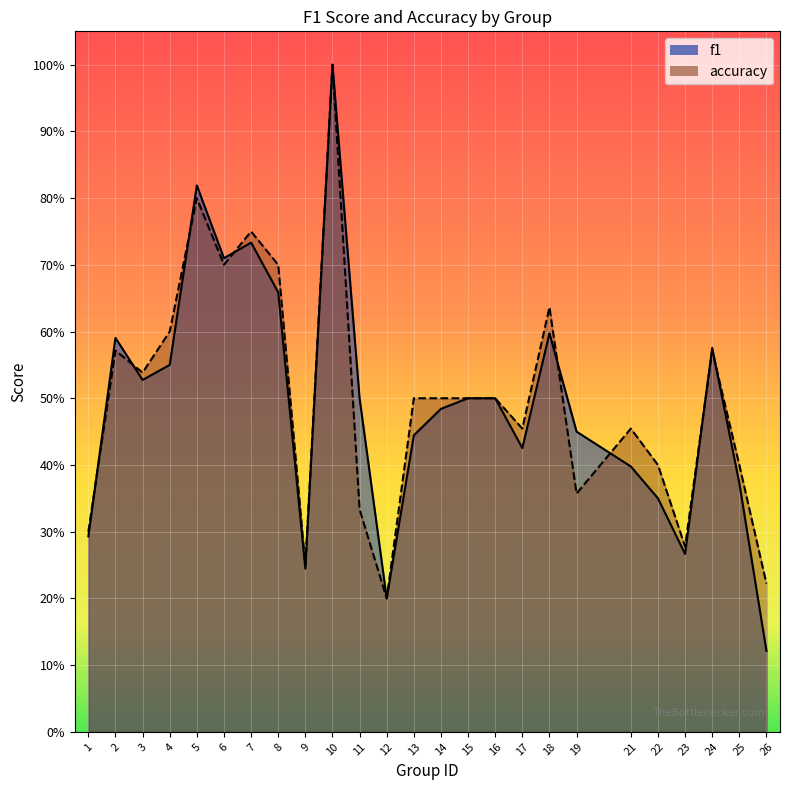

Rank the series by their maximum value, from lowest to highest.

f1, accuracy